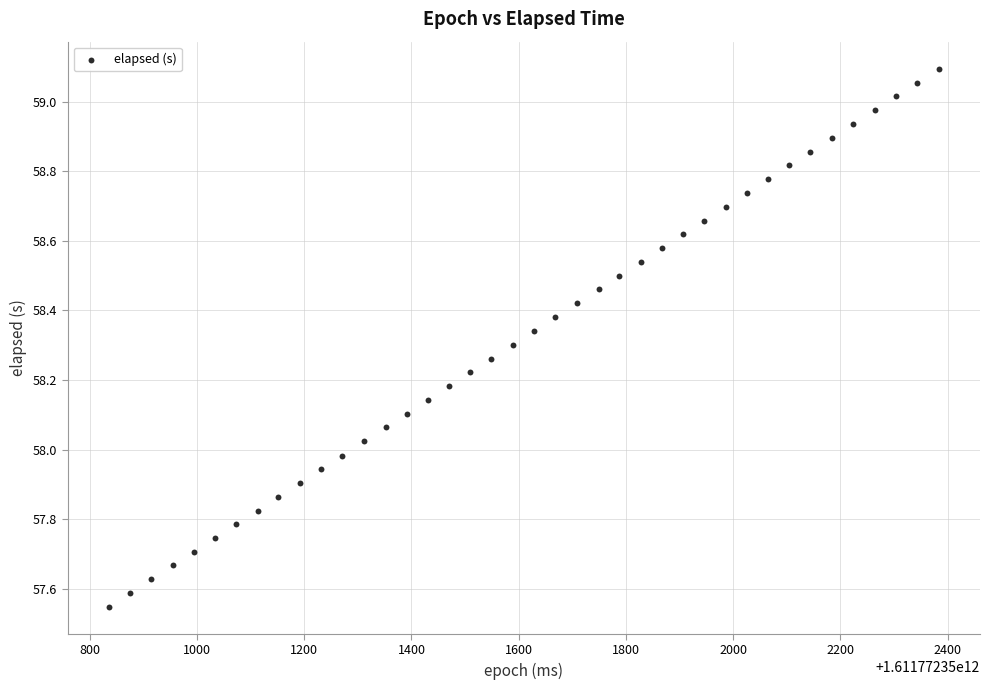

What is the range of X values (max minus min)?

1547.0